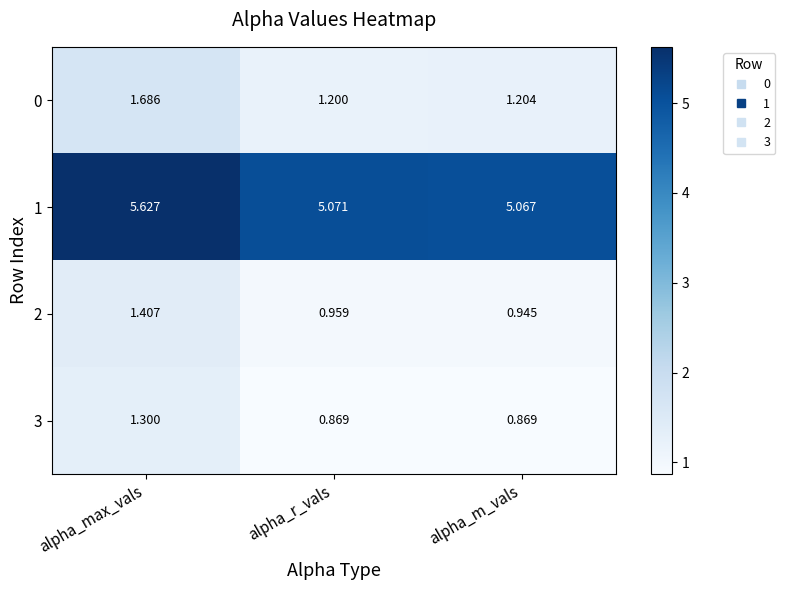

At which label does 2 reach its minimum?

alpha_m_vals